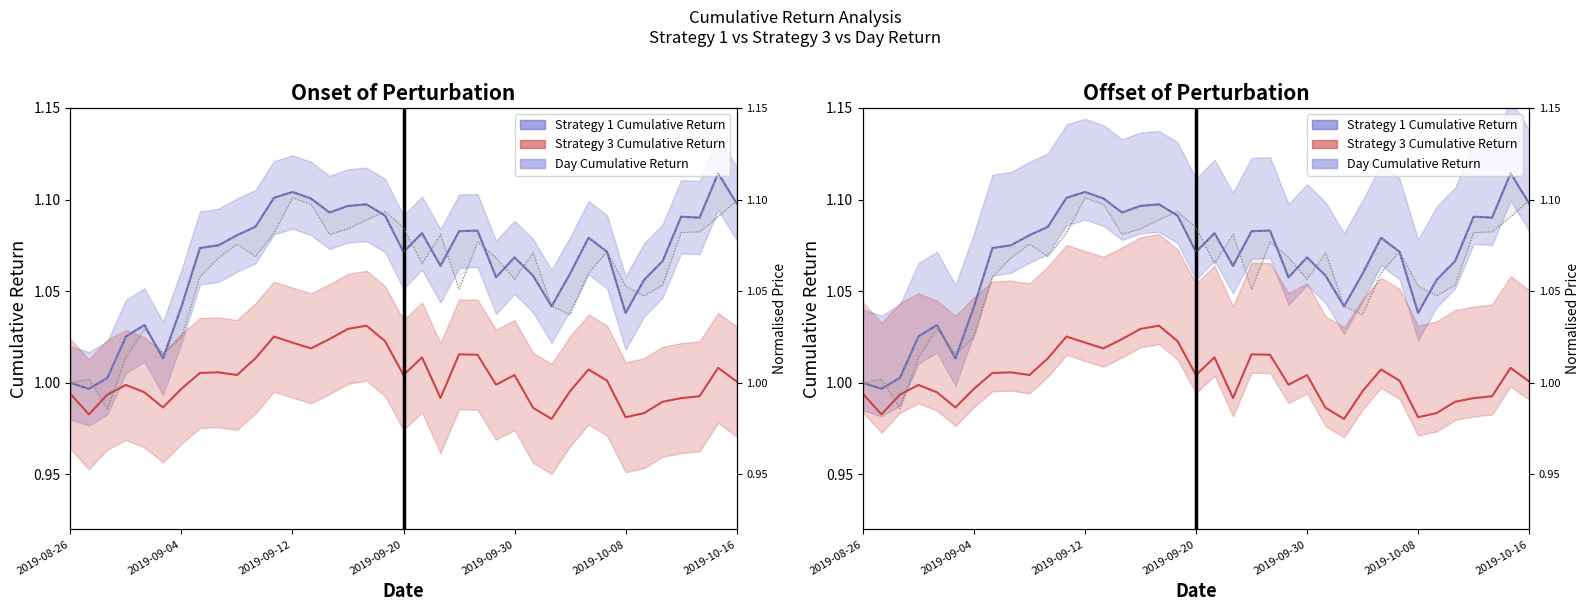

What is the maximum value for Close Normalised?

1.1